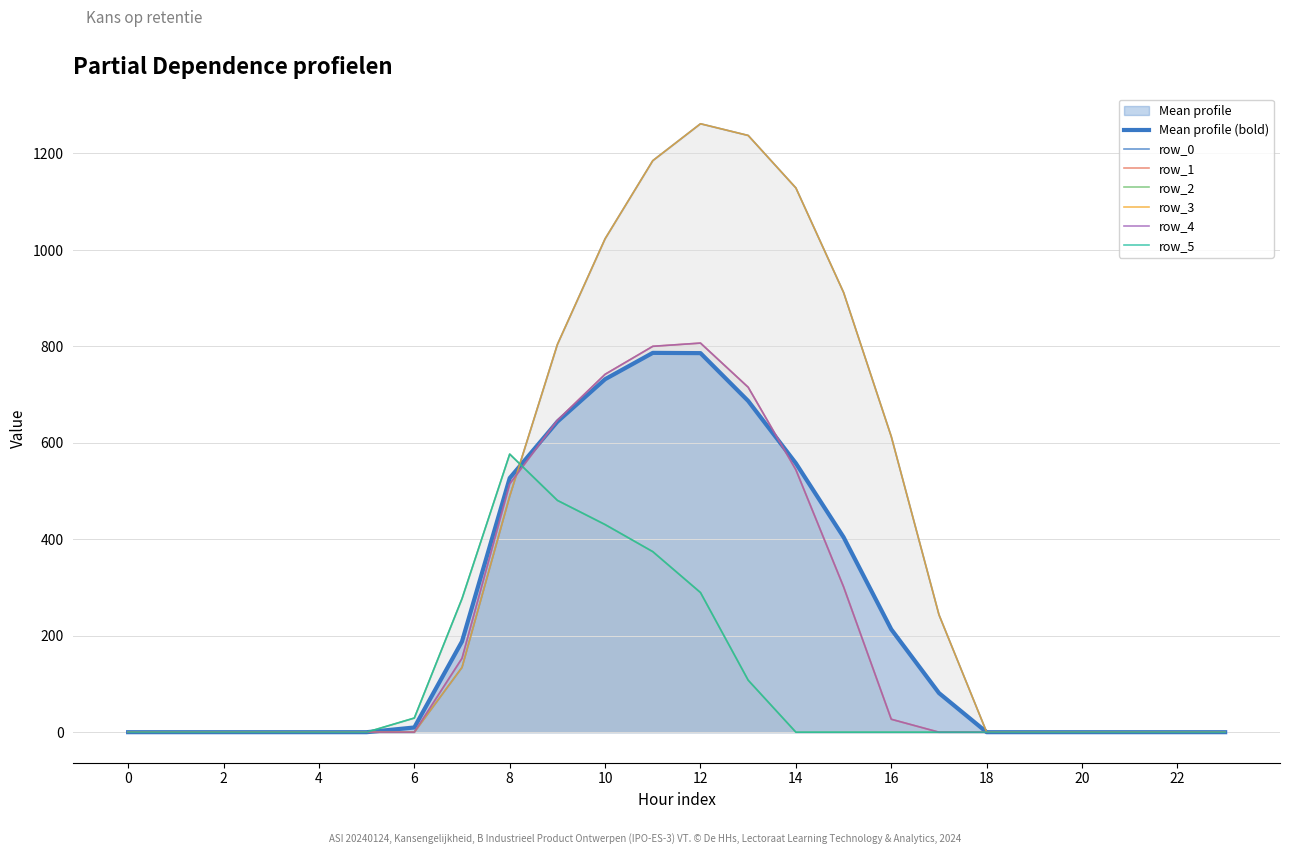

Which category has the highest value in the row_0 series?

12